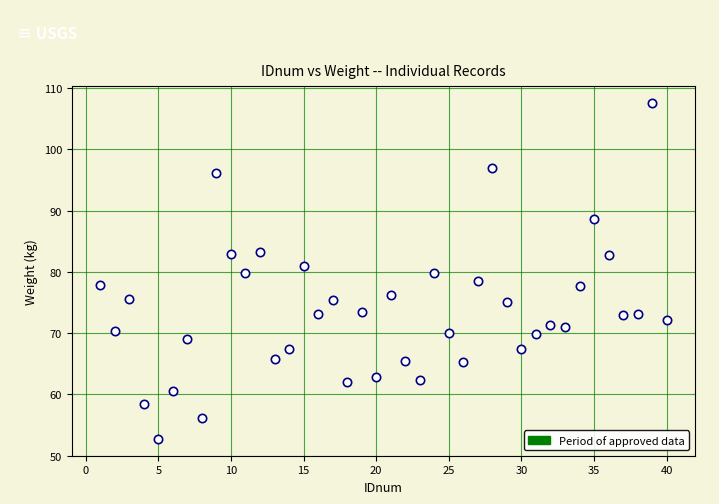

What is the range of X values (max minus min)?

39.0